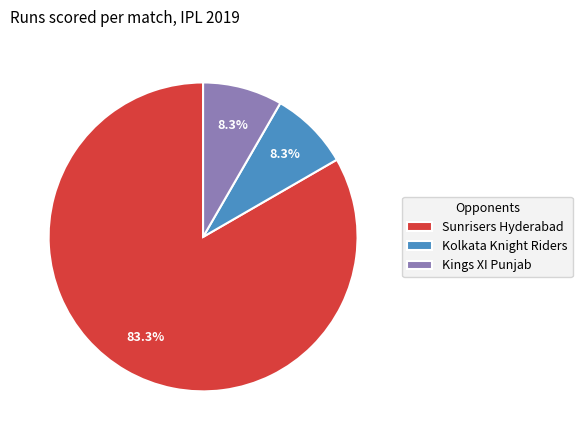

Which slice is the largest?

Sunrisers Hyderabad